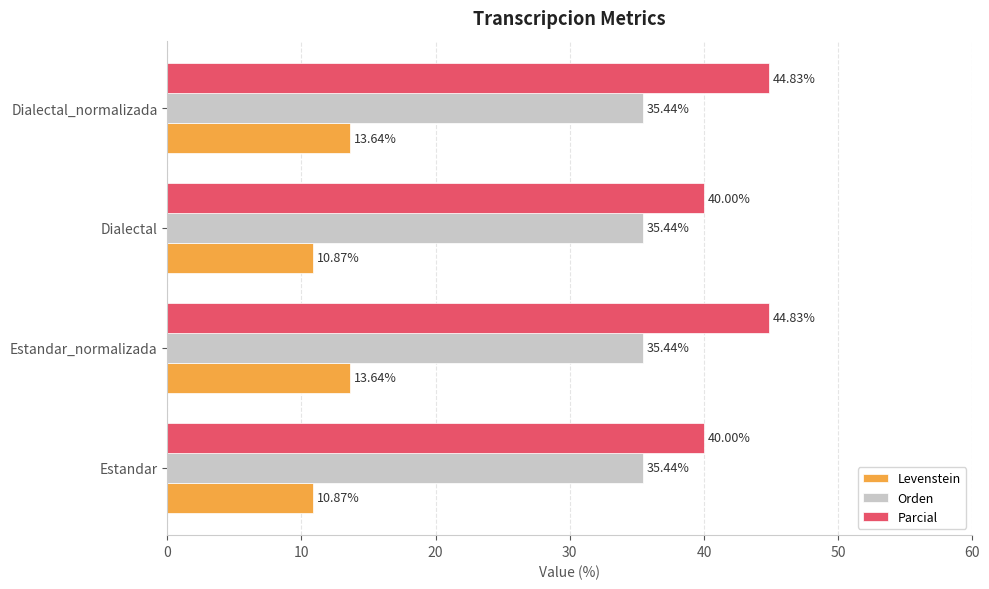

Rank the series at Dialectal from highest to lowest value.

Parcial, Orden, Levenstein